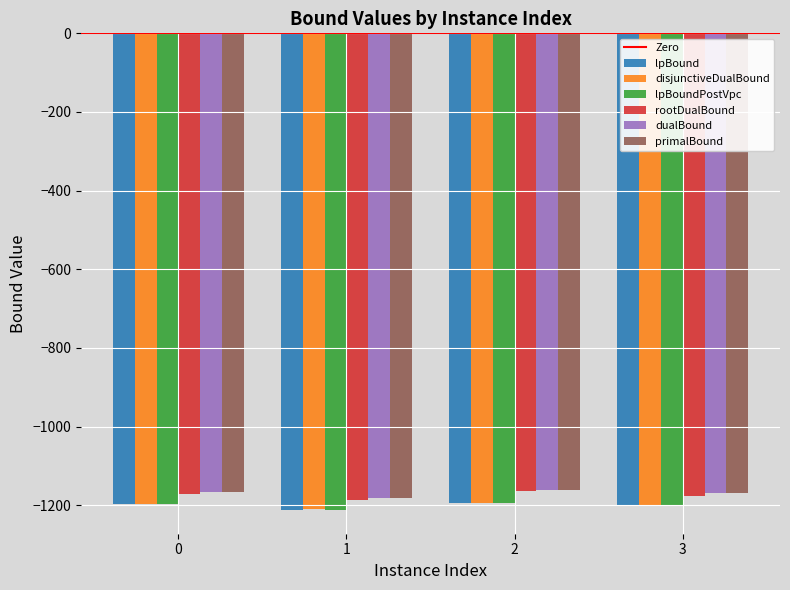

The dualBound series shows -1167.0 at 0. True or false?

True